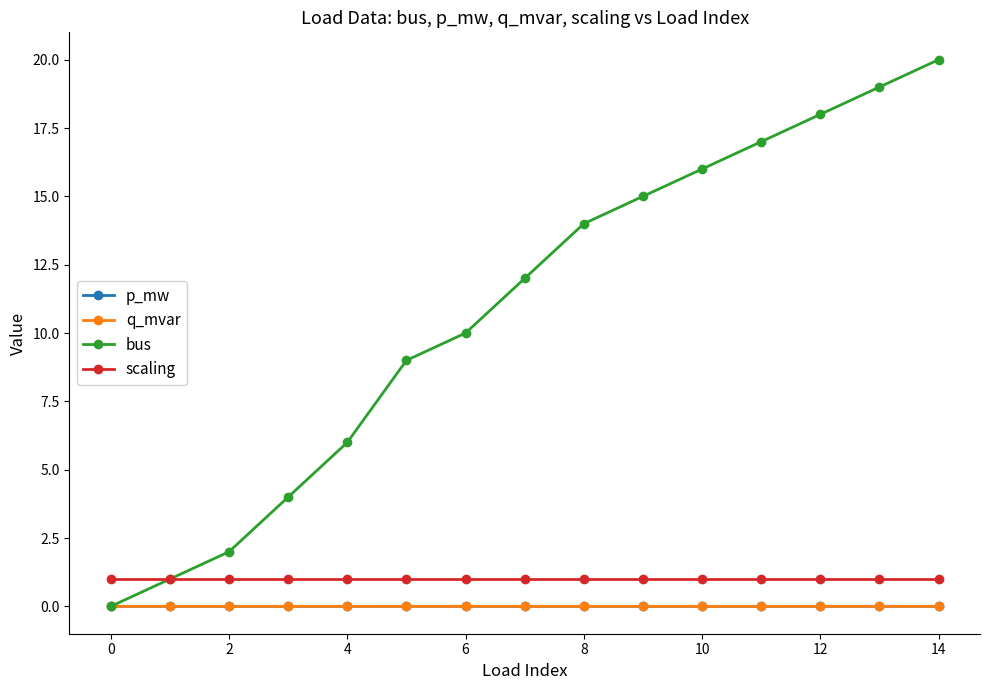

Which series has the largest range (max minus min)?

bus